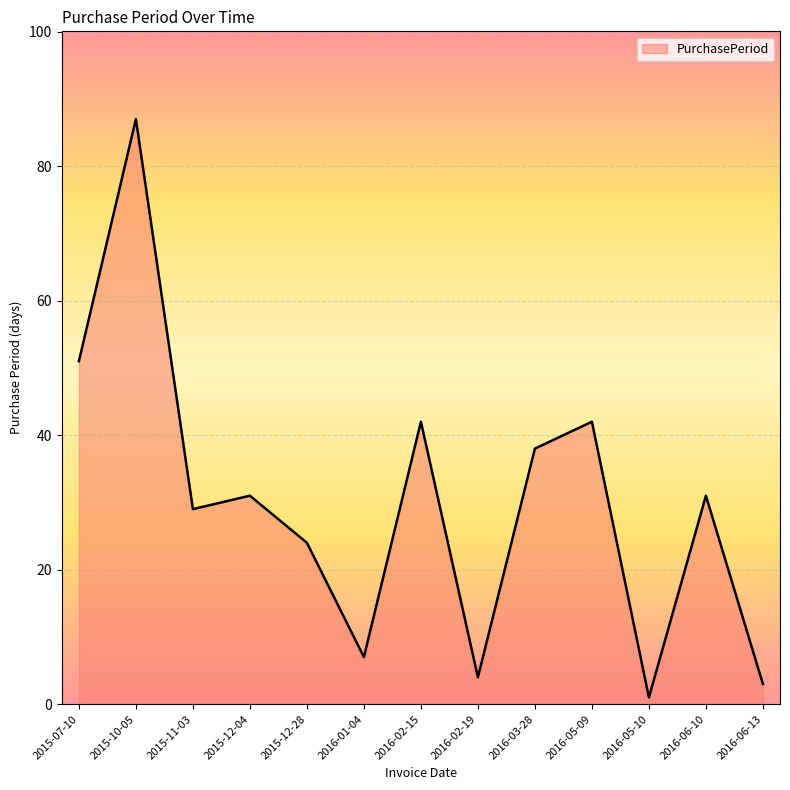

Does the chart display data point markers on the line(s)?

No